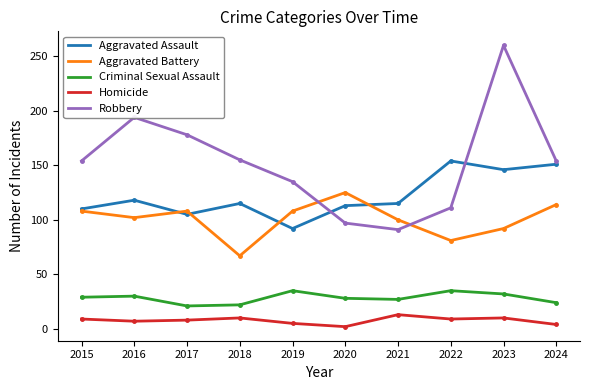

Which series has the largest total across all categories?

Robbery